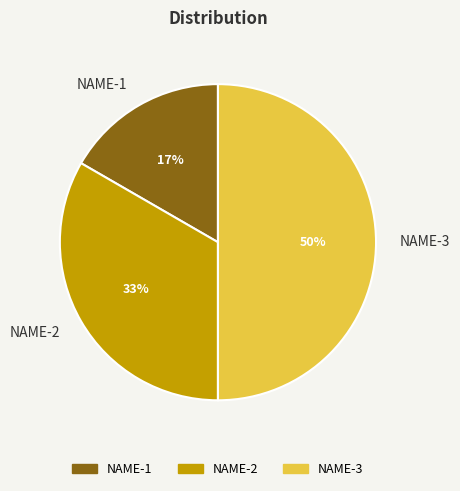

How many segments does this pie chart have?

3